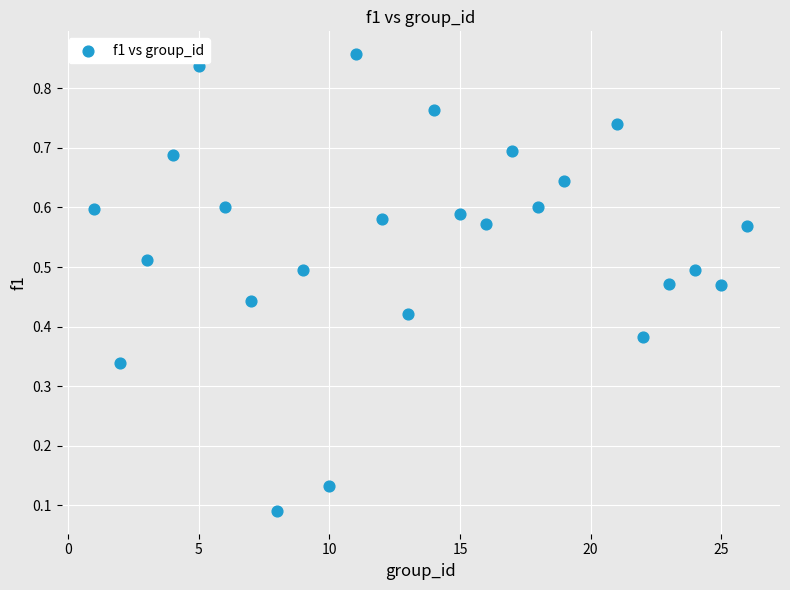

What is the range of X values (max minus min)?

25.0